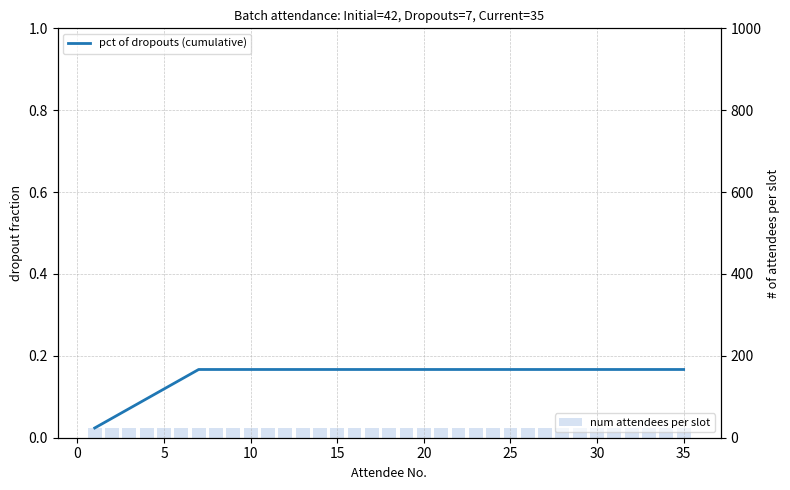

Are the bars grouped side by side (vs. stacked)?

Yes